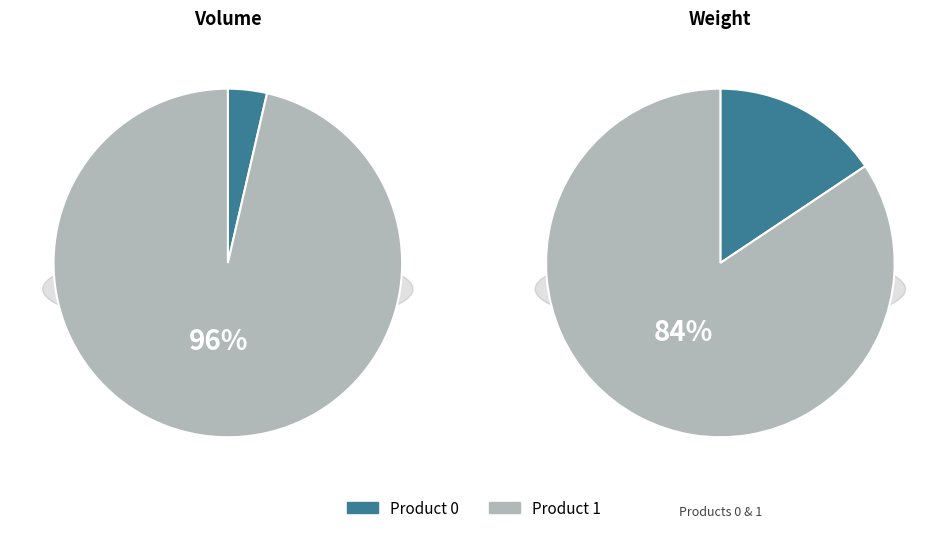

Combined, what portion of the pie is Volume and Weight eff?

70.7%